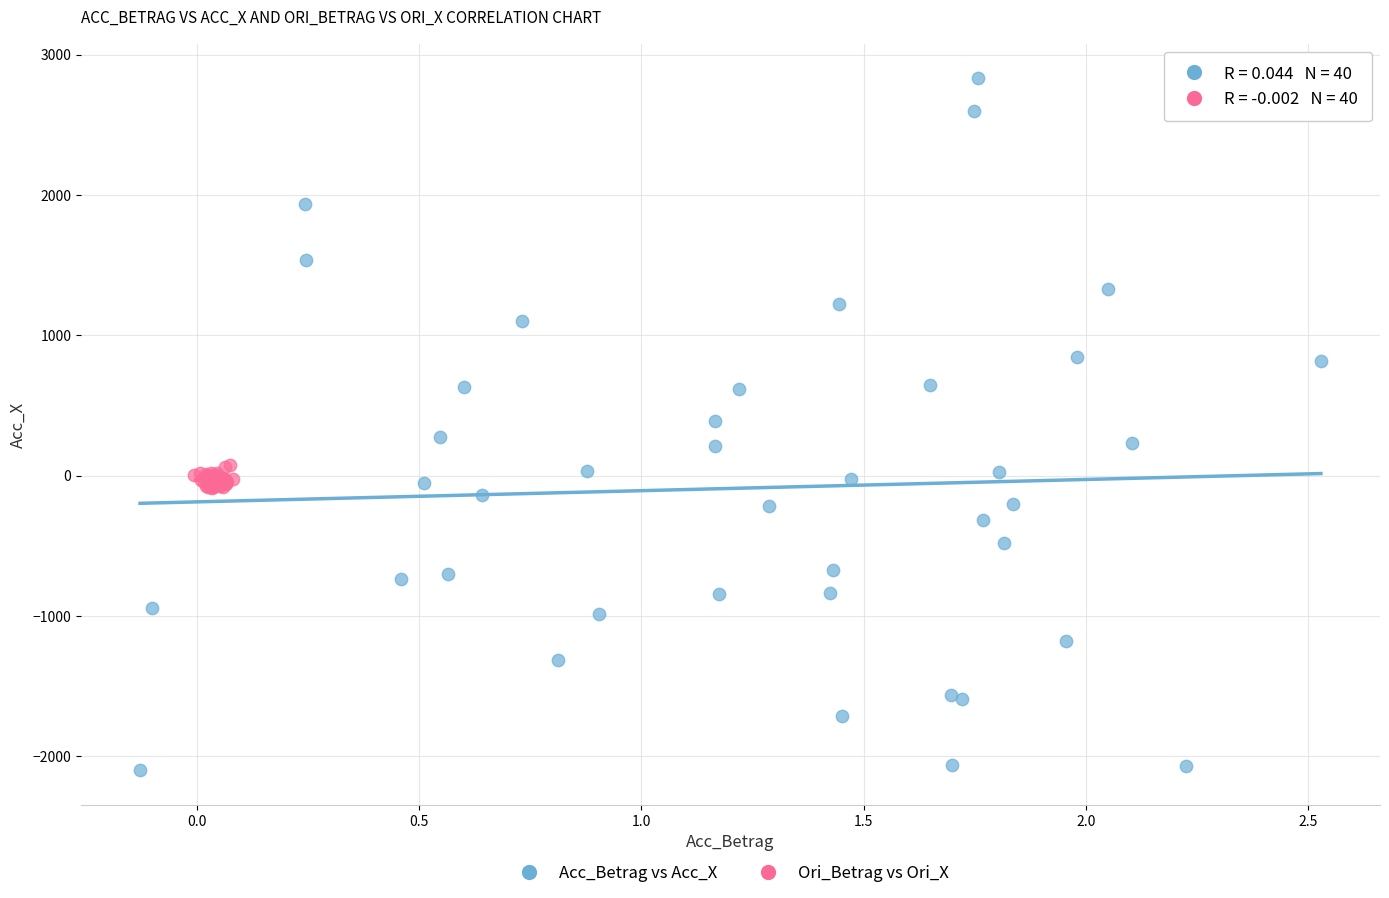

Which series has the widest spread of Y values?

Acc_Betrag vs Acc_X